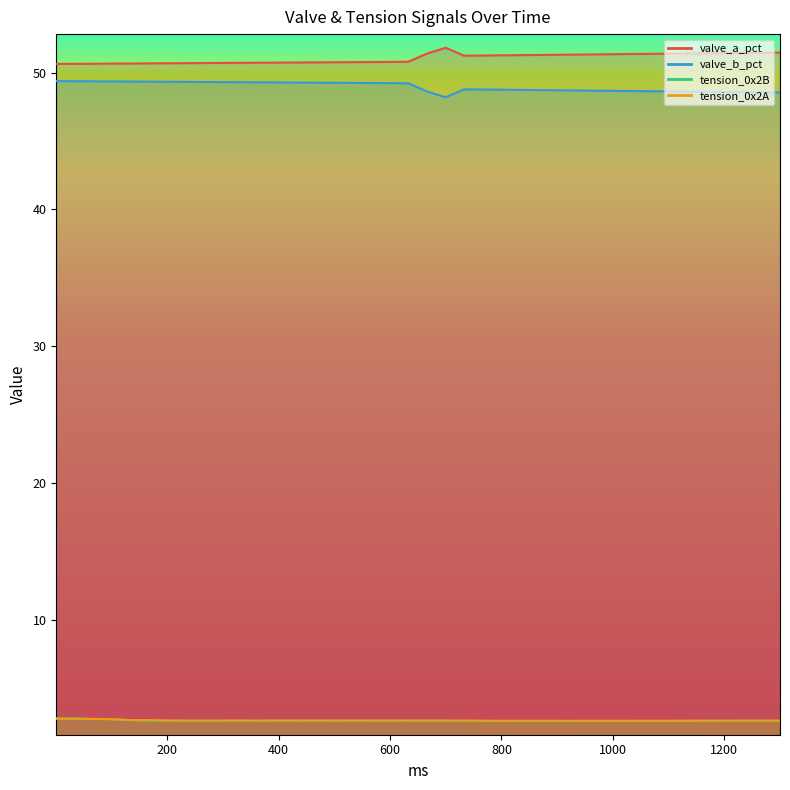

What value does the valve_b_pct series have at 600?

49.2